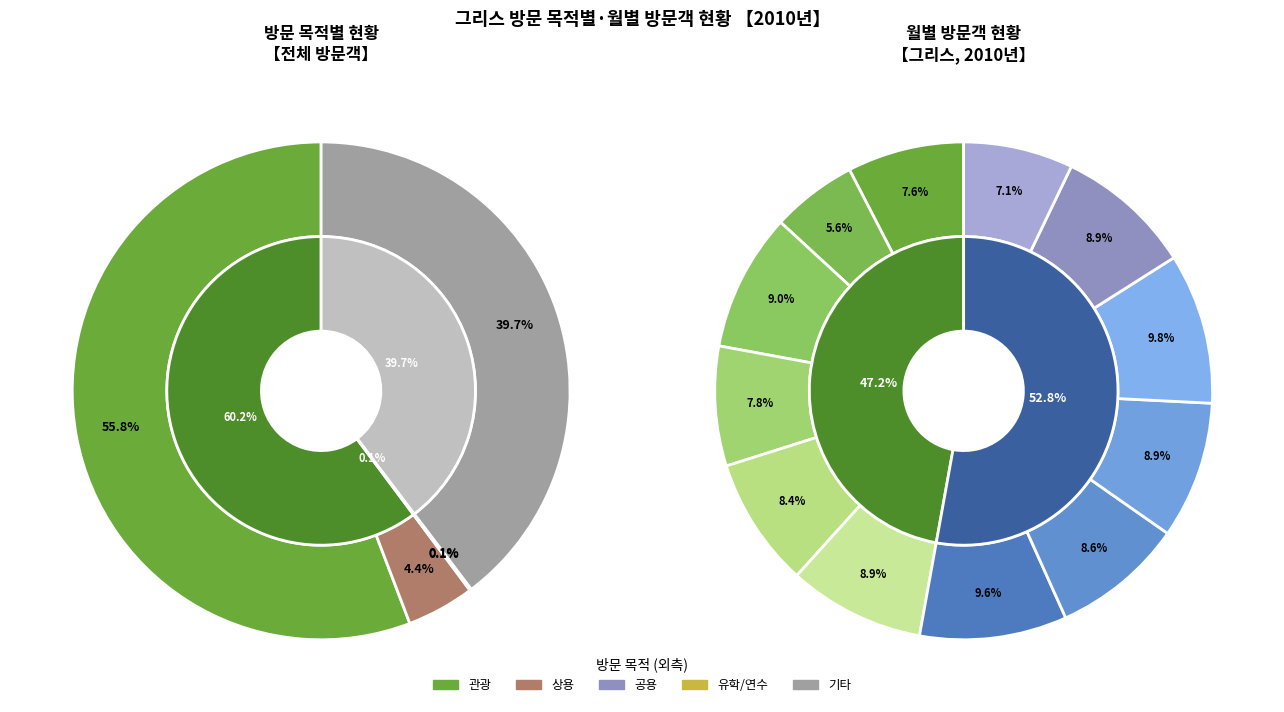

Is 2010-08 the majority of the pie?

No